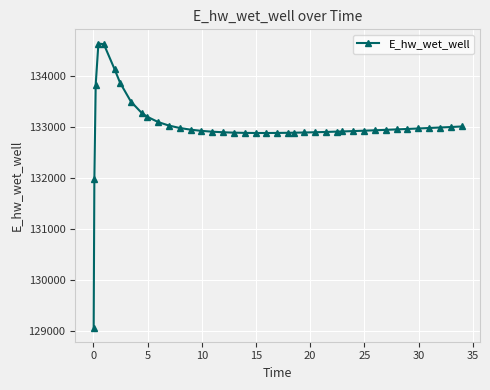

What is the greatest value displayed?

134627.9